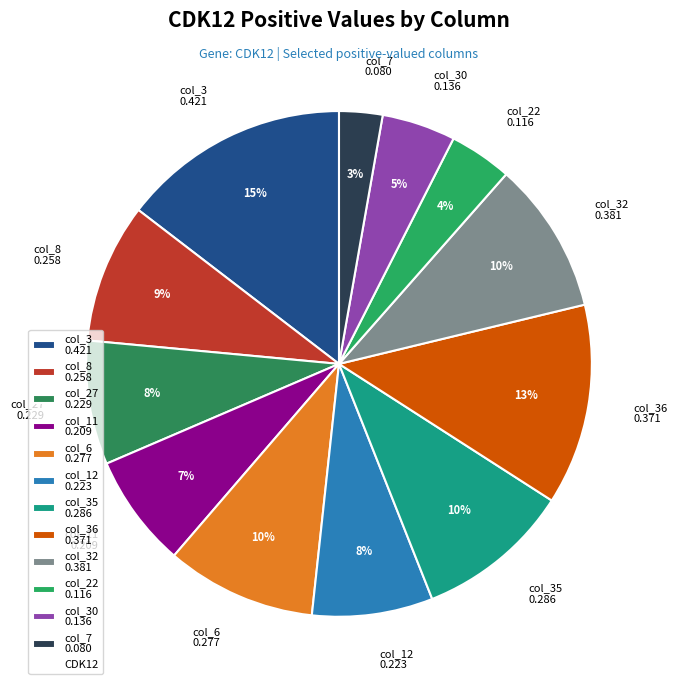

Which has a higher value, col_11 0.209 or col_7 0.080?

col_11 0.209